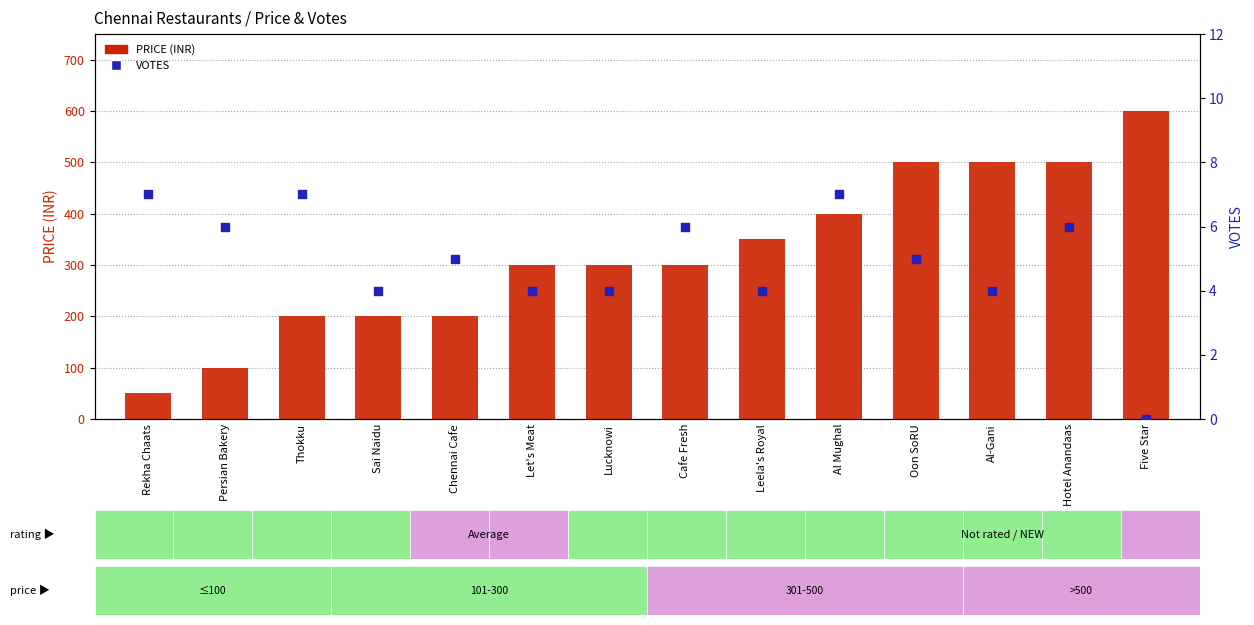

What are all the series names shown in the legend?

PRICE (INR), VOTES